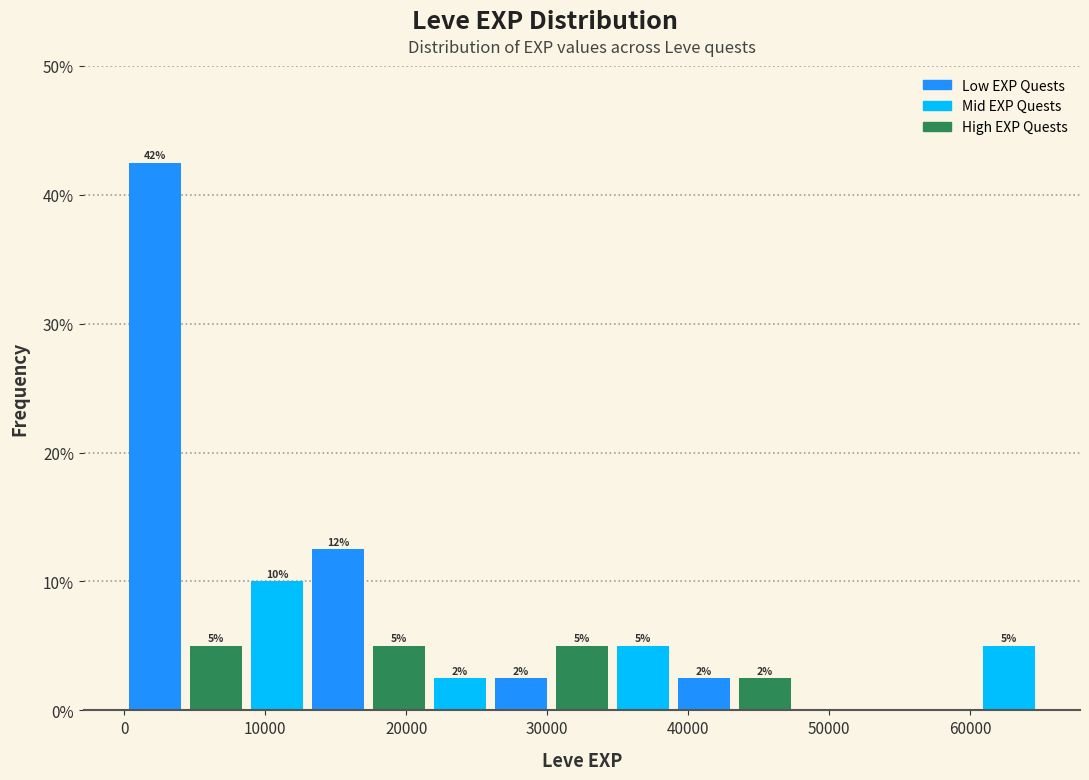

Over which range of the x-axis is the bar tallest?

0 to 4000